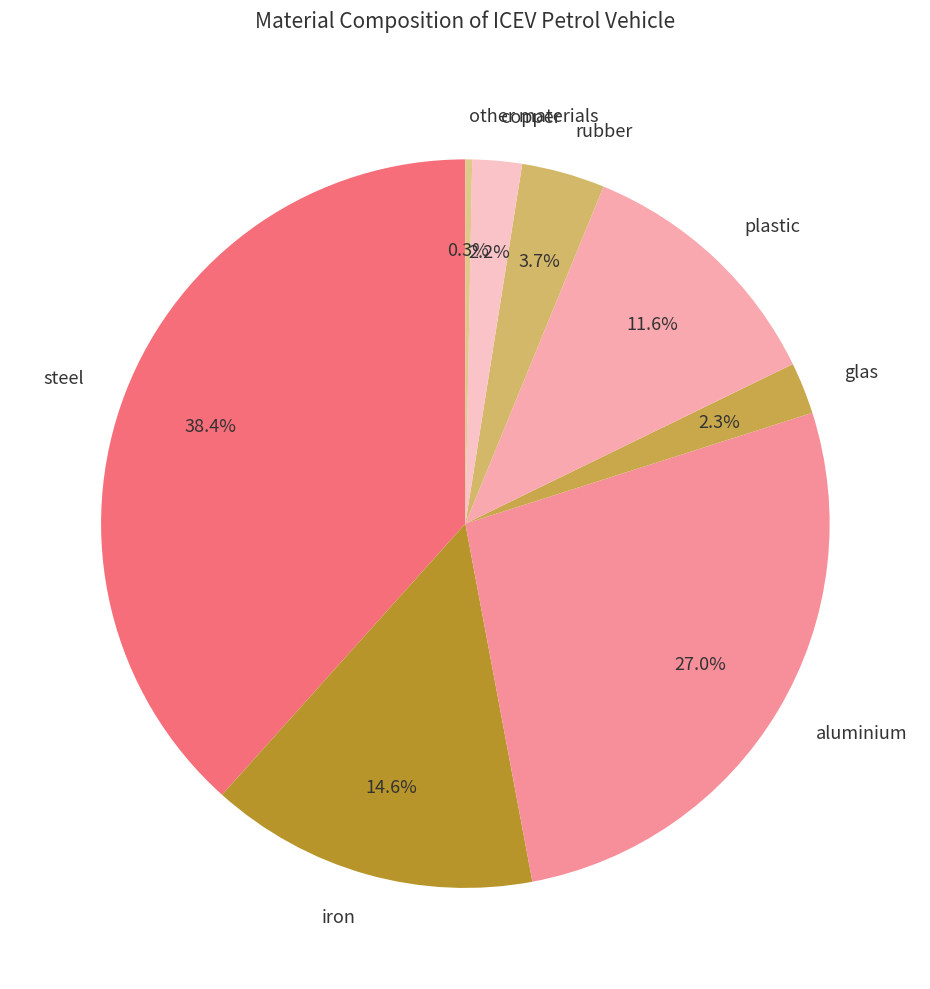

The copper slice represents 14% of the pie. True or false?

False